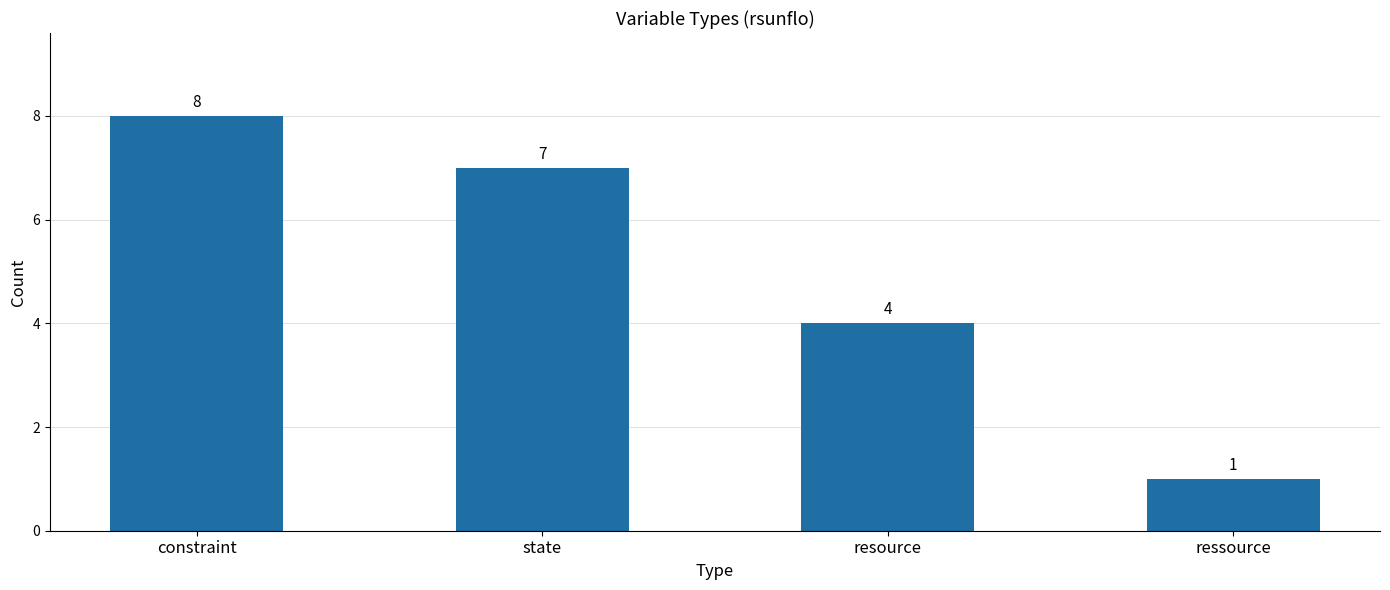

How many data points does each series have?

4